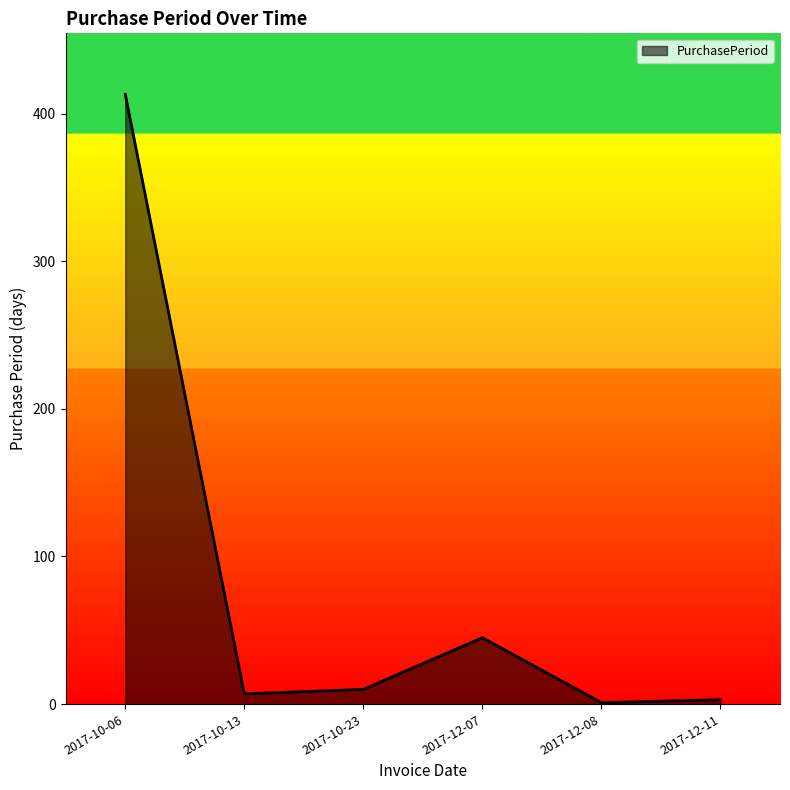

What is the difference between the values at 2017-10-23 and 2017-12-07?

35